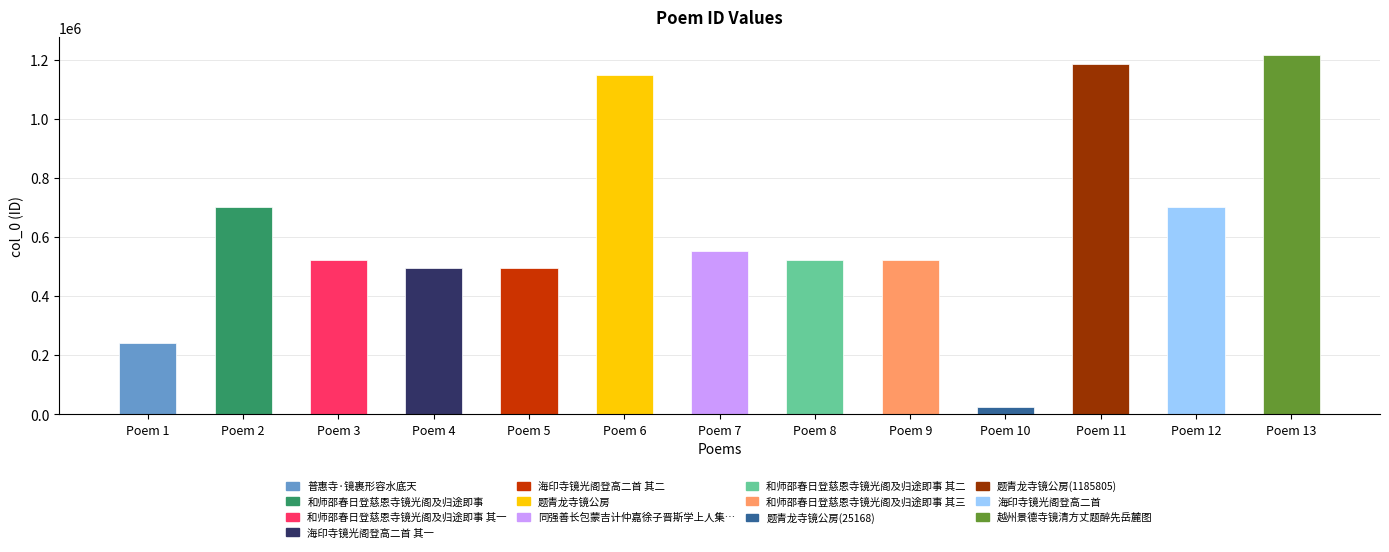

Where is the data nearest to the value 620229?

同强善长包蒙吉计仲嘉徐子晋斯学上人集宝林寺镜公房时蒙吉来自东瓯仲嘉归自燕赵